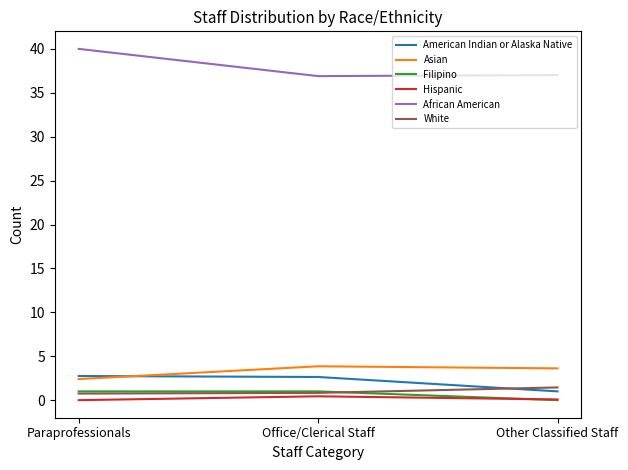

The African American series shows 36.9 at Office/Clerical Staff. True or false?

True